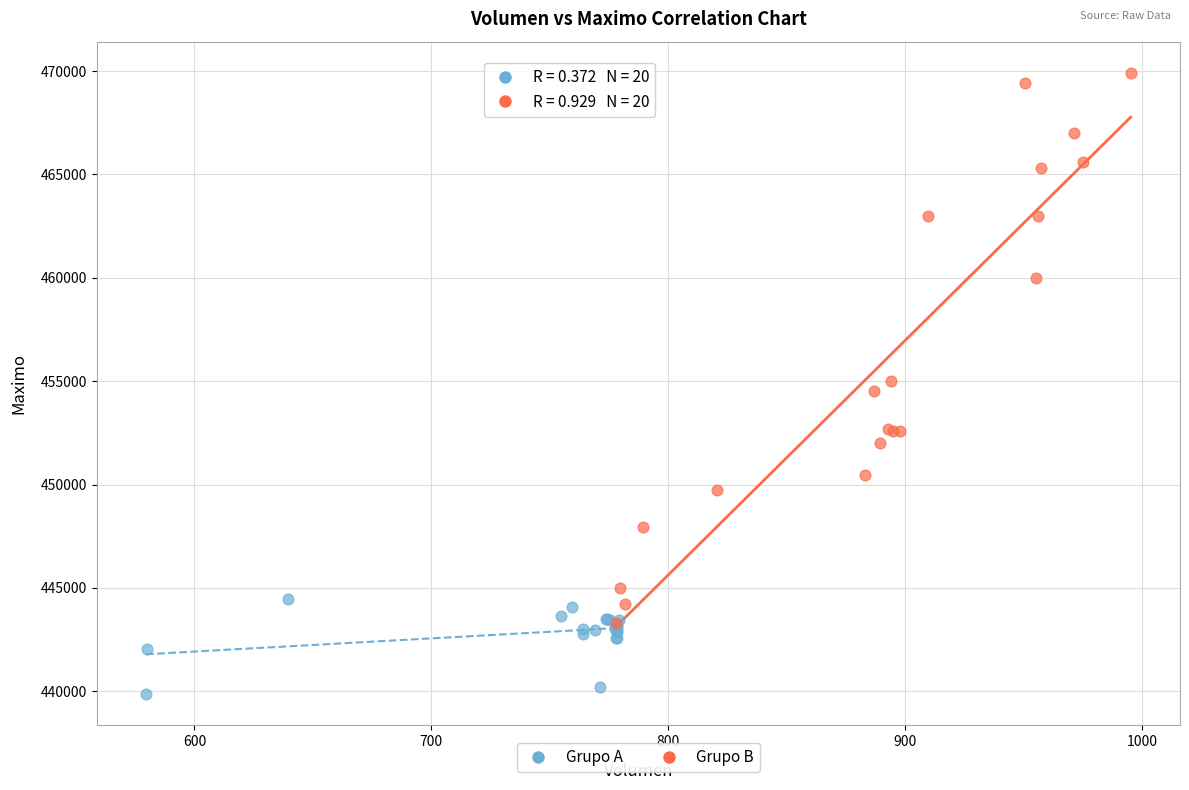

Which series has the widest spread of Y values?

Grupo B